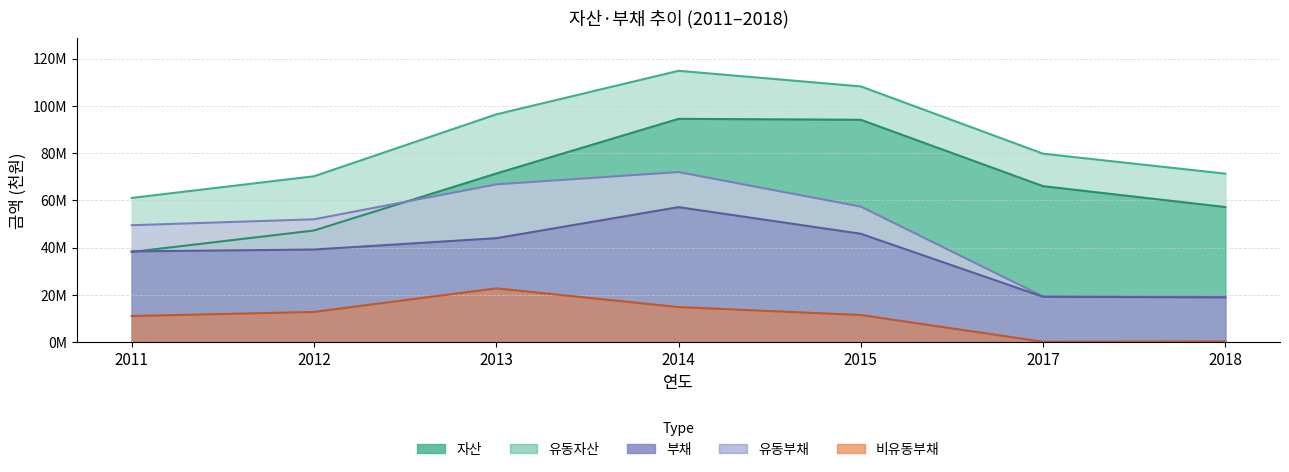

At which category does 비유동부채 reach its first local peak?

2013